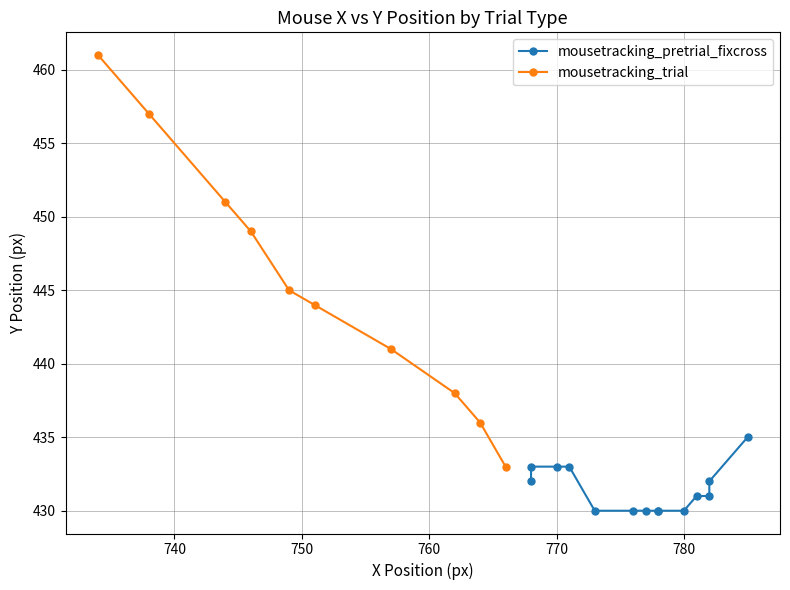

What is the value of the mousetracking_trial point at the 6th from the left?

444